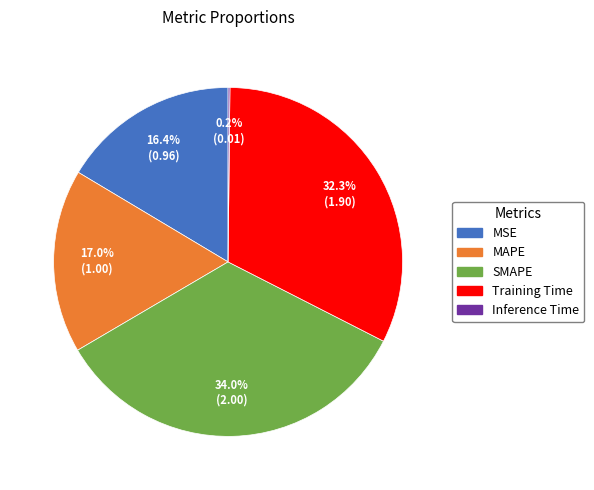

Approximately how many times larger is the value at MAPE compared to SMAPE?

0.5